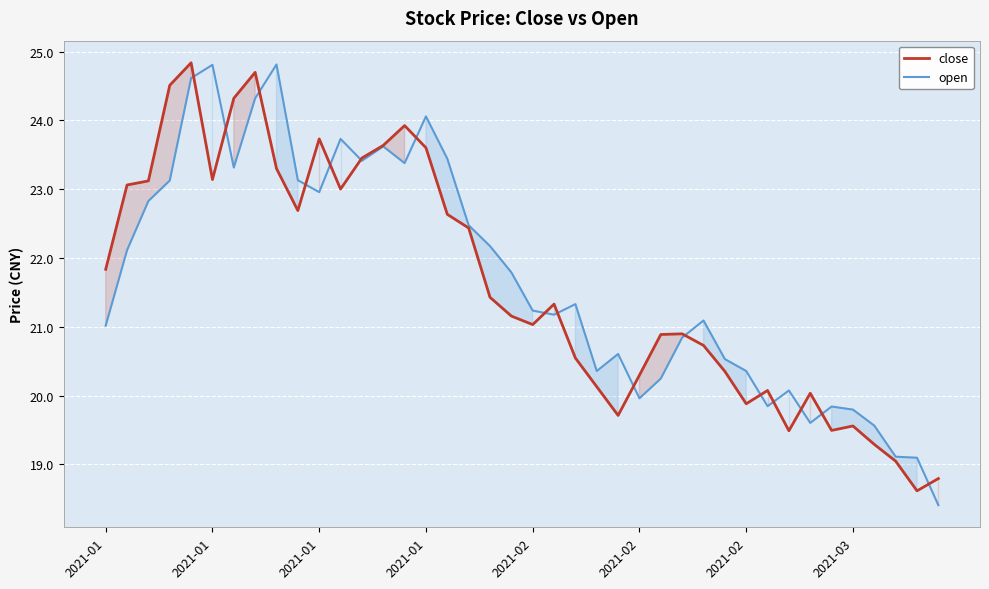

Which series has the widest spread of values?

open